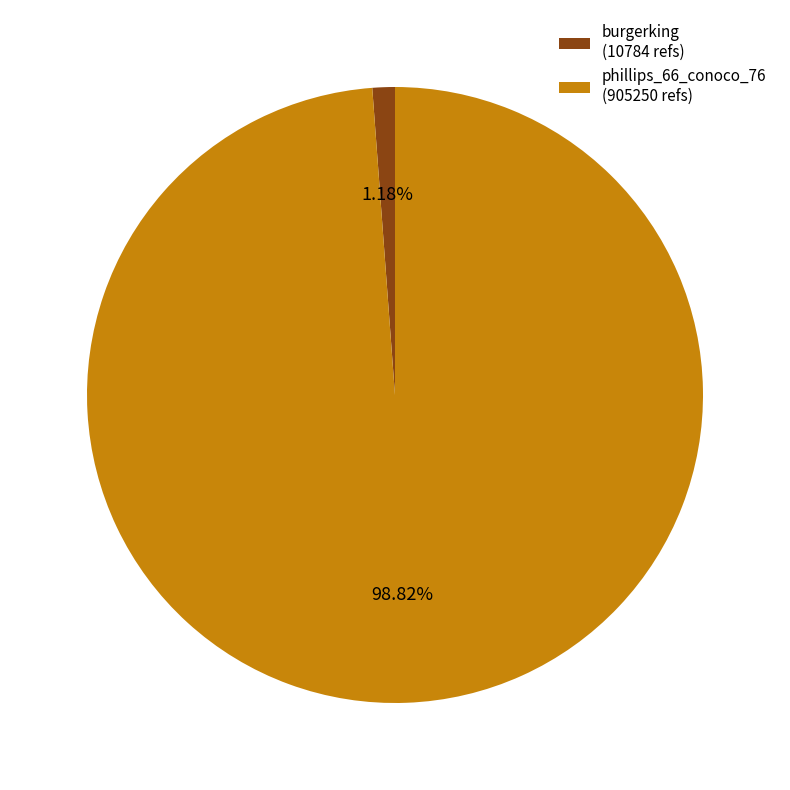

How much of the chart is everything except phillips_66_conoco_76?

1.2%